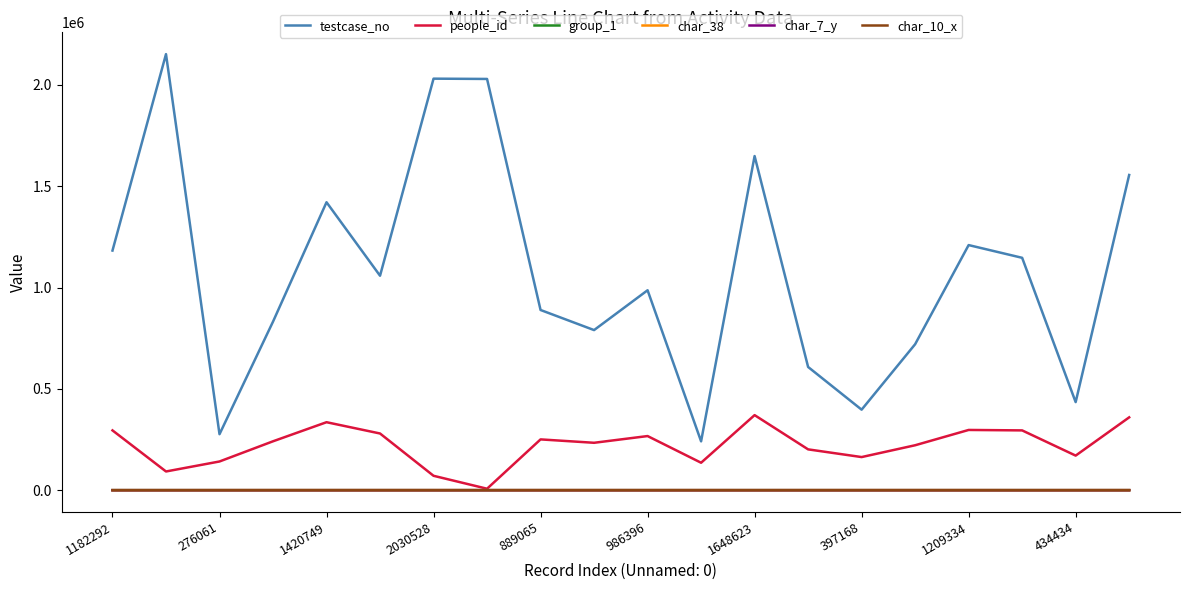

What is the greatest value displayed?

2151566